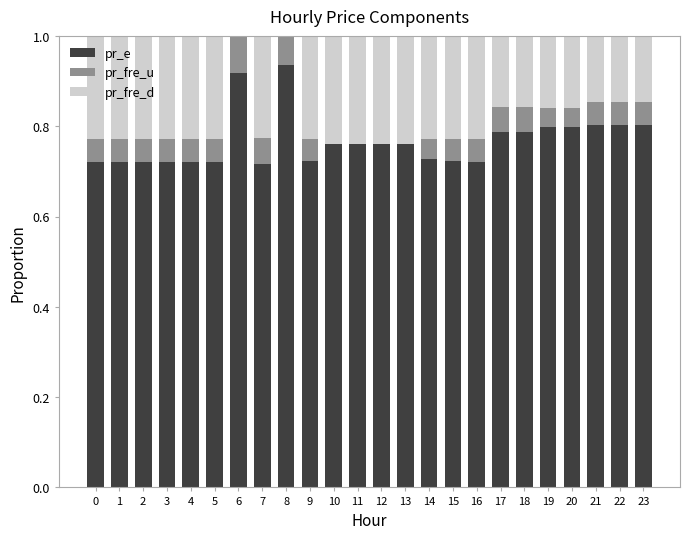

What is the total value across all series at 5?

1.0